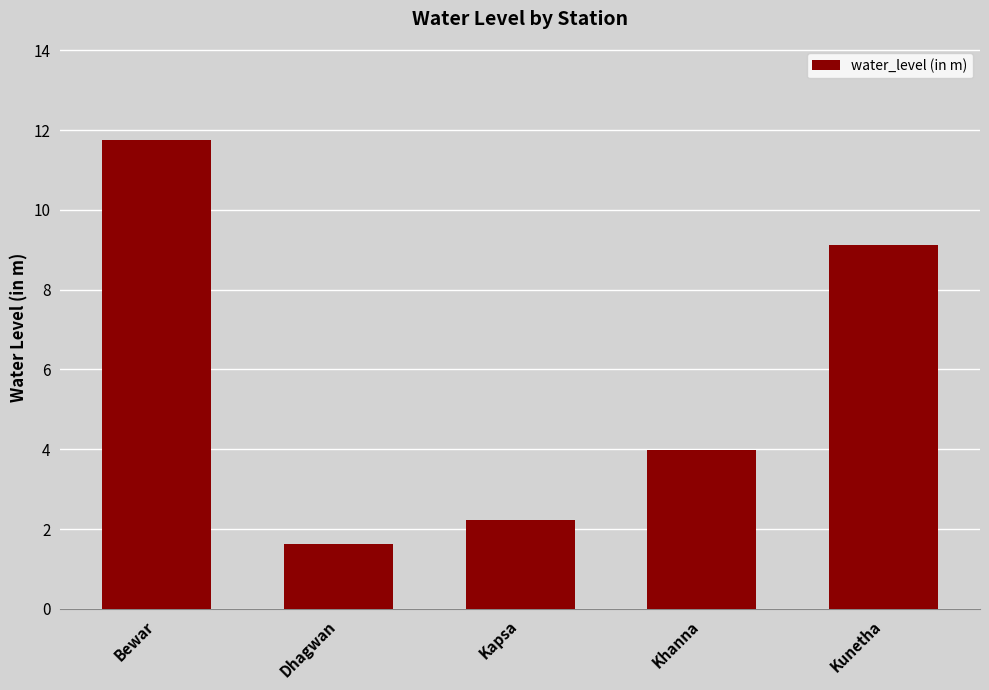

Read the value at Bewar.

11.8